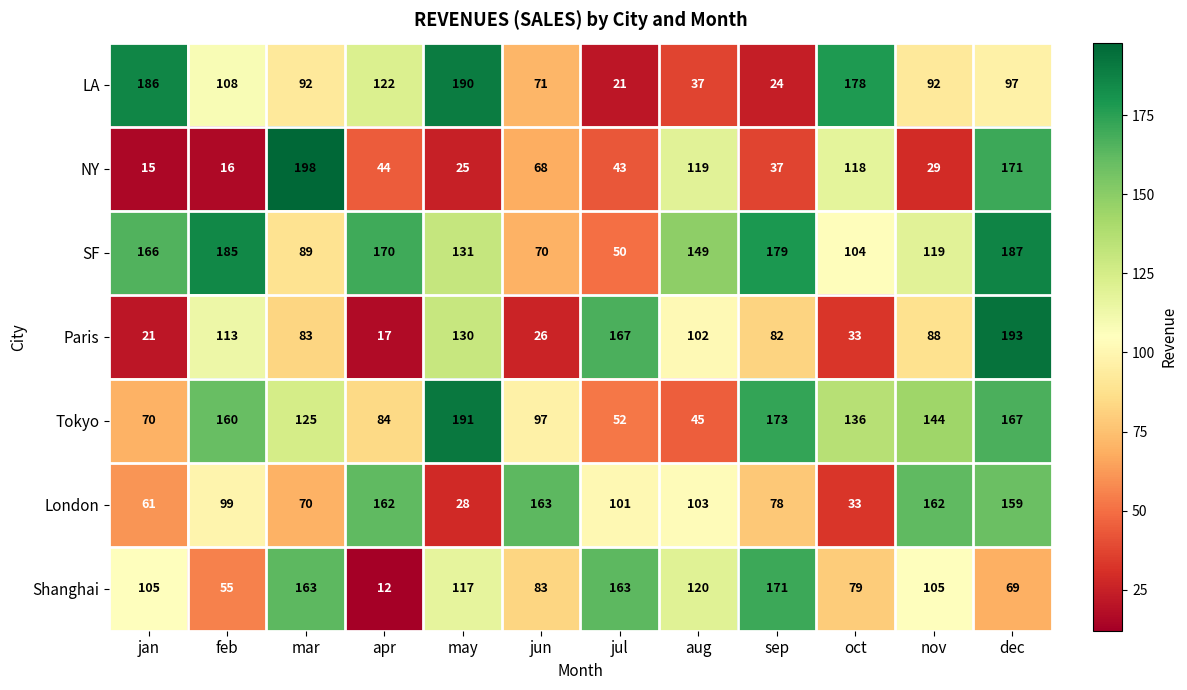

What is the approximate value of NY at aug, to the nearest 5?

120